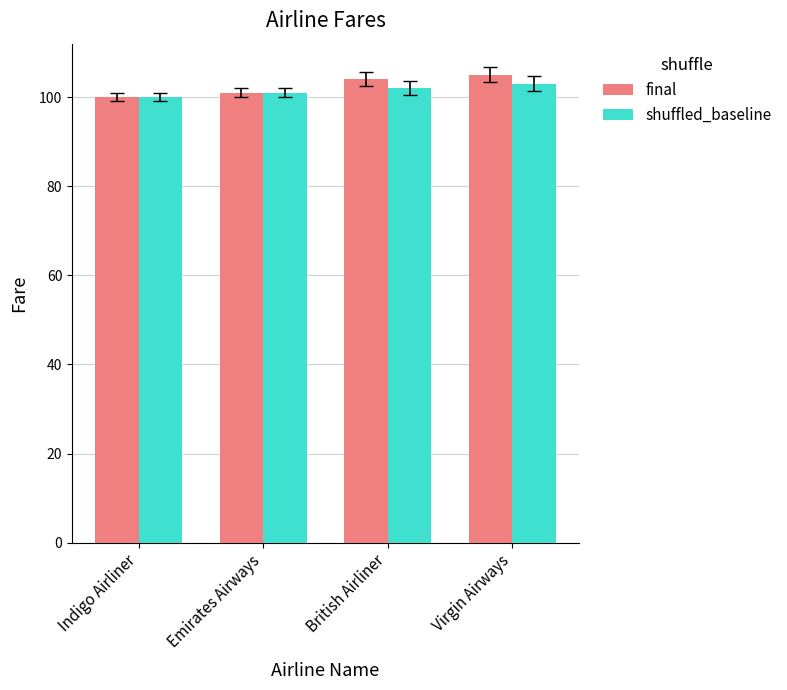

What is the highest value of the shuffled_baseline series?

103